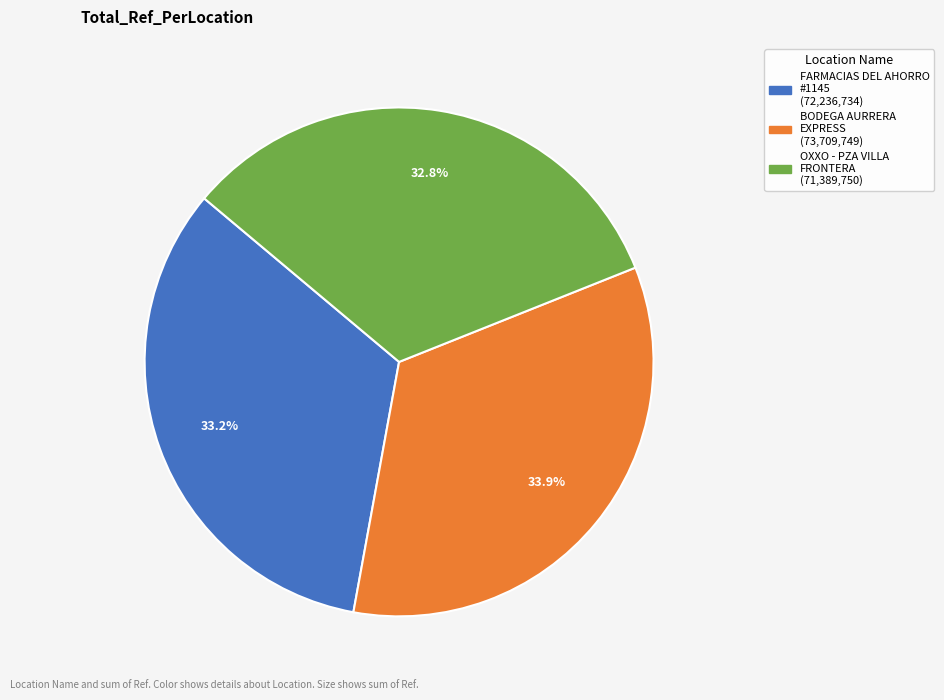

Is there a majority slice in this chart?

No